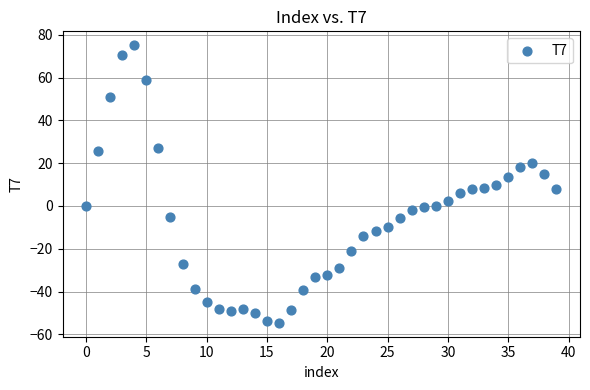

What is the range of Y values (max minus min)?

129.7